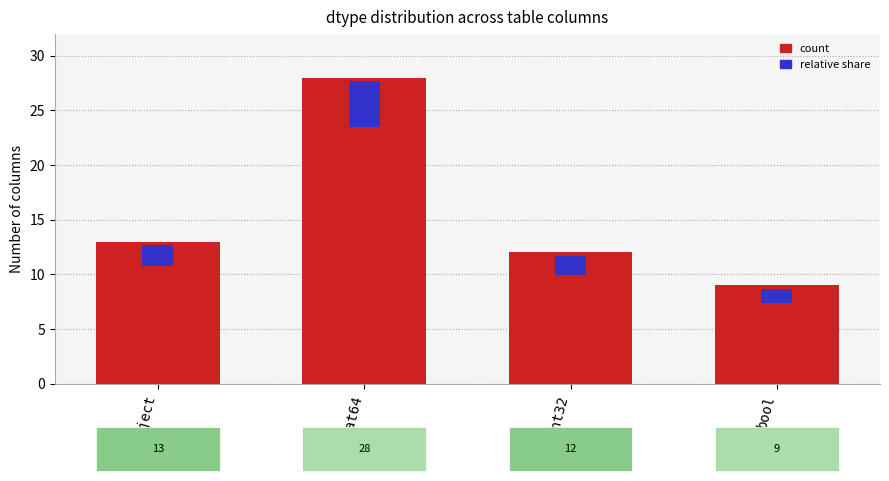

How many data points in count are less than 13?

2